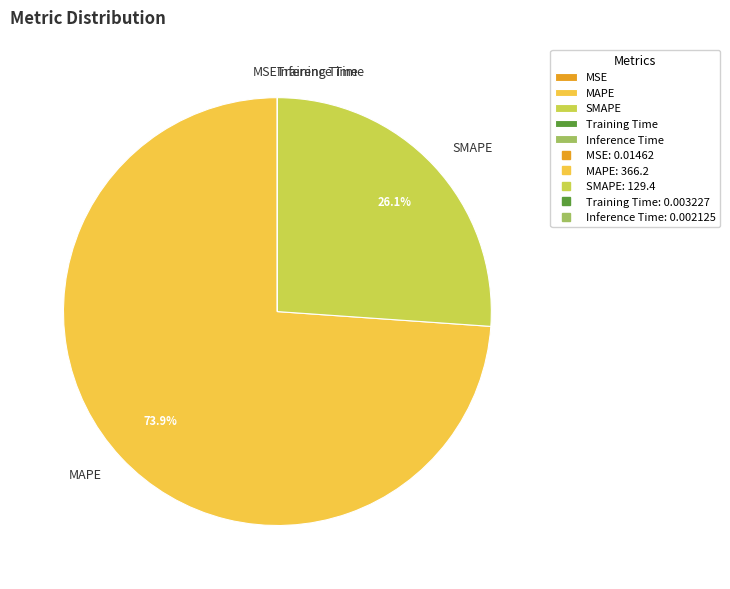

Is there any slice that represents more than half of the pie?

Yes